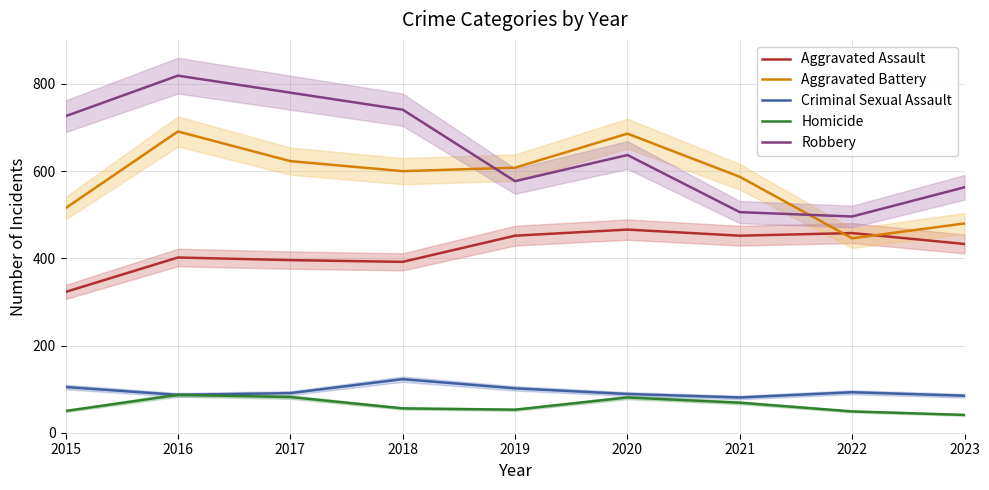

True or false: Homicide and Criminal Sexual Assault intersect in this chart.

False